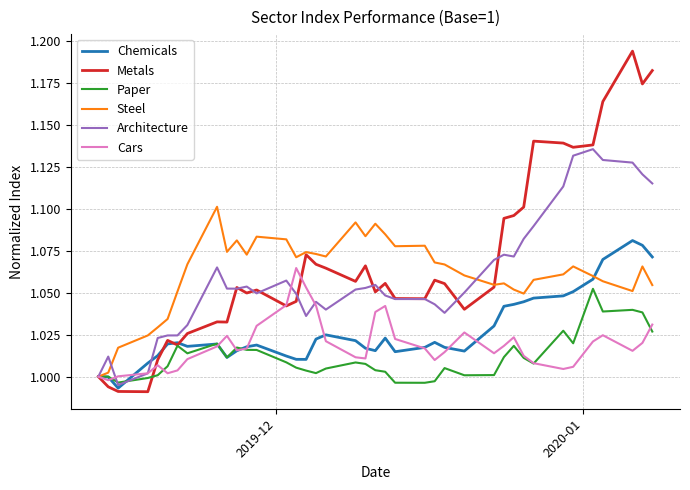

Rank the series by their maximum value, from highest to lowest.

Metals, Architecture, Steel, Chemicals, Cars, Paper